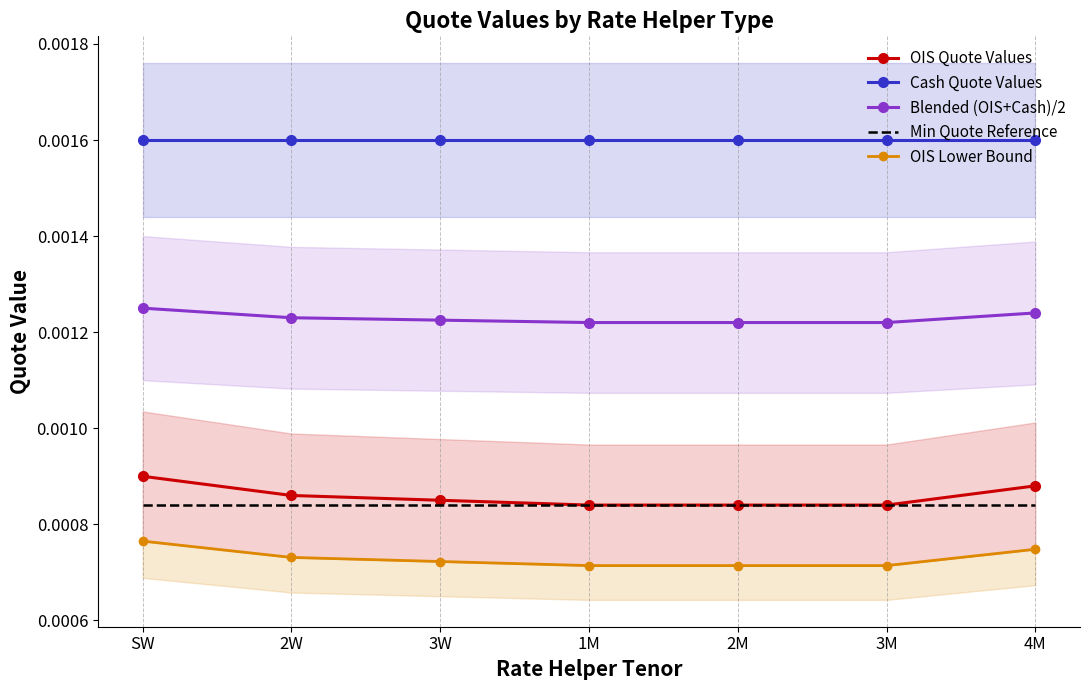

How many lines are shown in the chart?

5